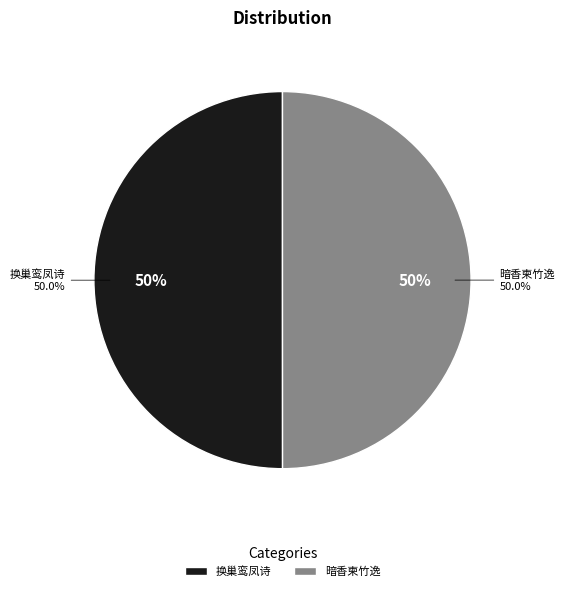

Is it true that 换巢鸾凤  雨中忆荫绿轩前梅花正开词以代讯 is 56% of the pie?

False